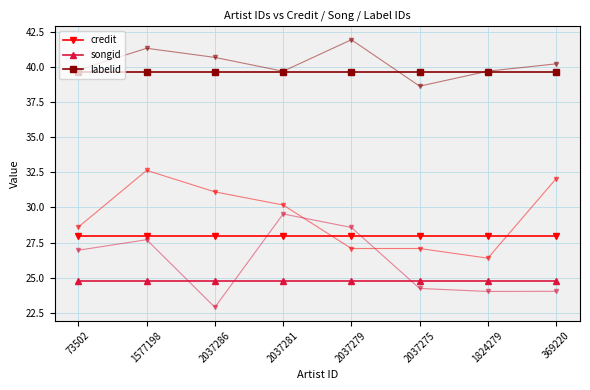

True or false: credit and labelid cross at least once.

False